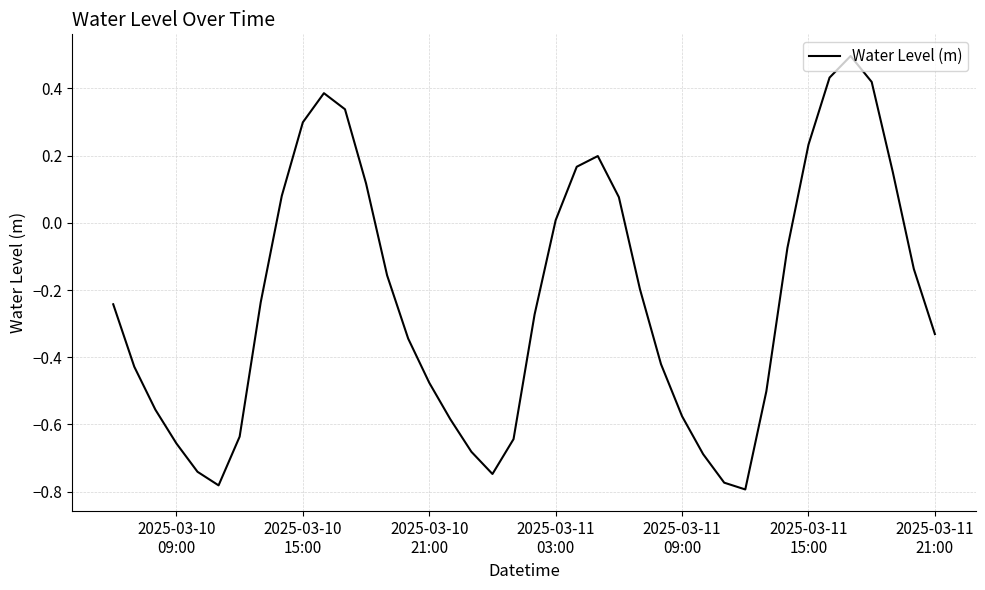

What is the difference between the maximum and minimum values?

1.3